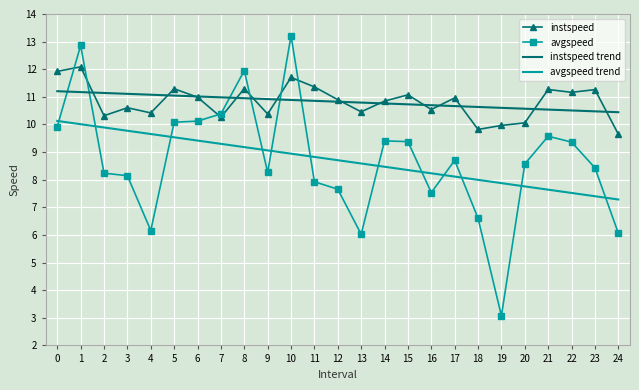

Is it true that instspeed trend equals 11.1 at 4?

True